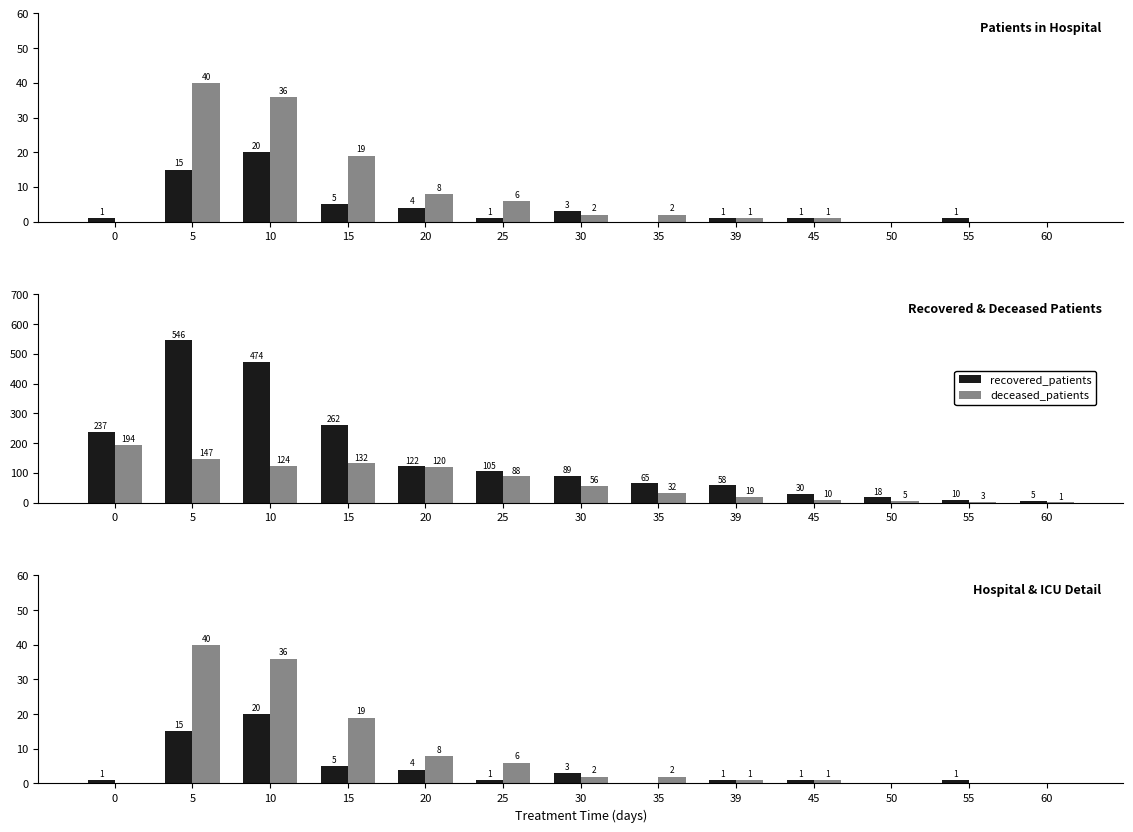

How many groups of bars are there?

13